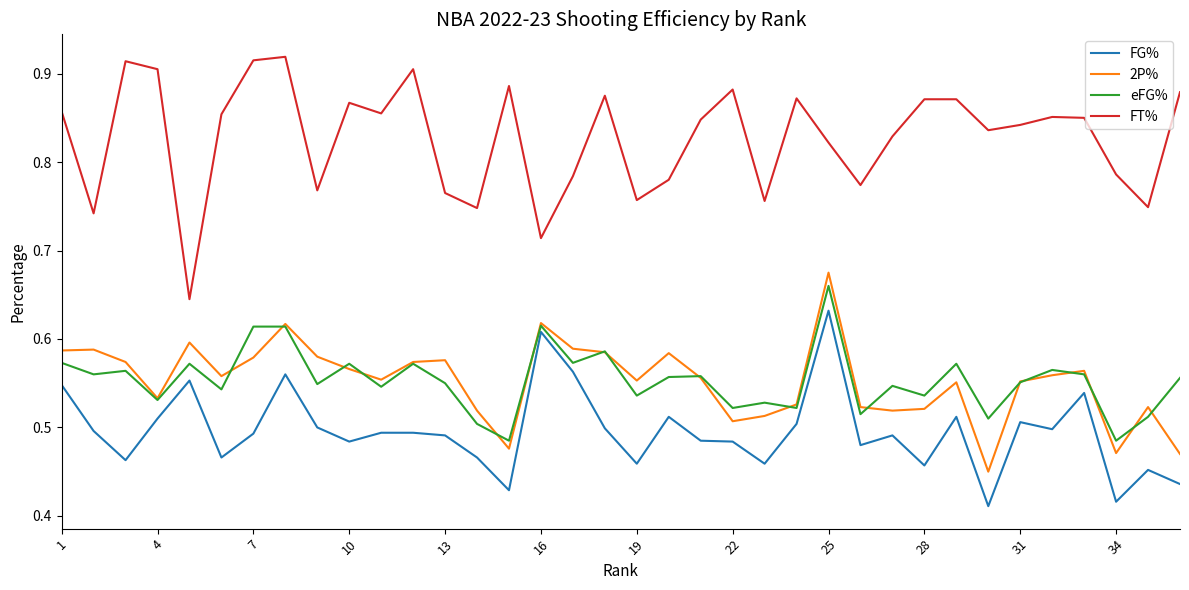

Which series has the widest spread of values?

FT%